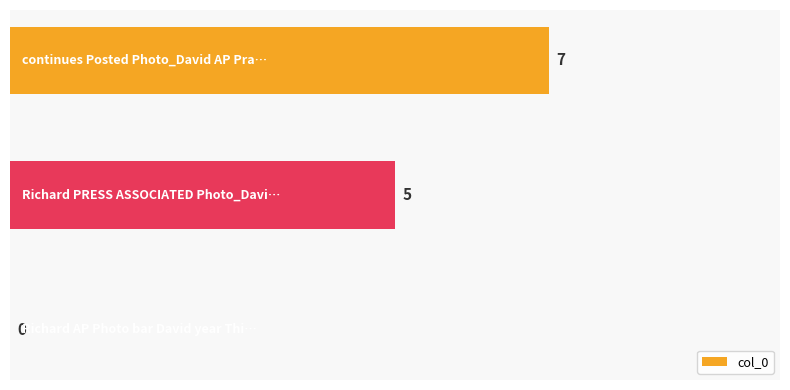

How many values are above zero?

2